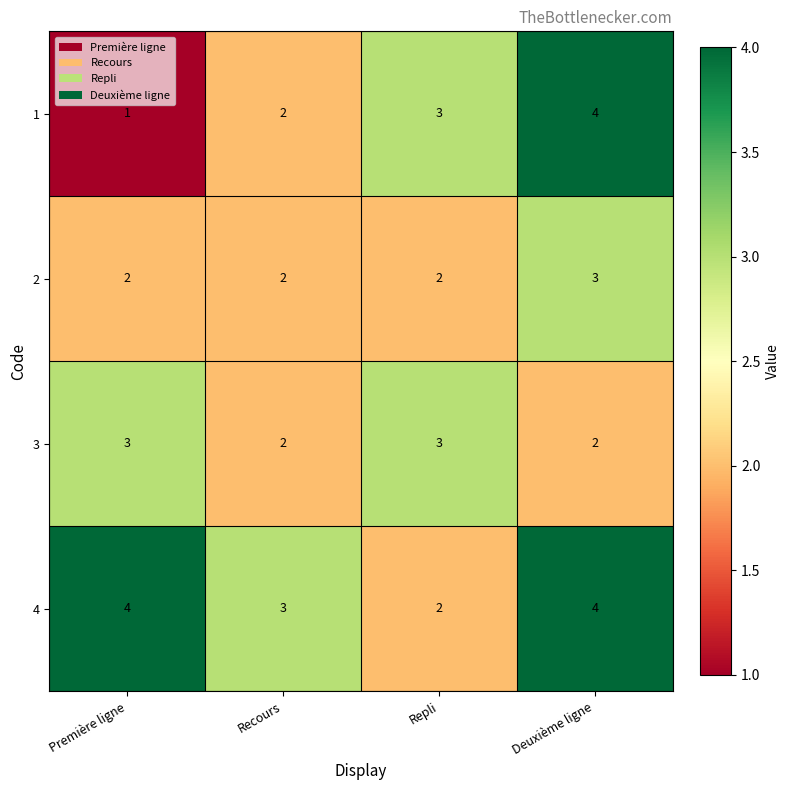

Reading left to right, extract all data points from this chart.

1: Première ligne=1	Recours=2	Repli=3	Deuxième ligne=4
2: Première ligne=2	Recours=2	Repli=2	Deuxième ligne=3
3: Première ligne=3	Recours=2	Repli=3	Deuxième ligne=2
4: Première ligne=4	Recours=3	Repli=2	Deuxième ligne=4